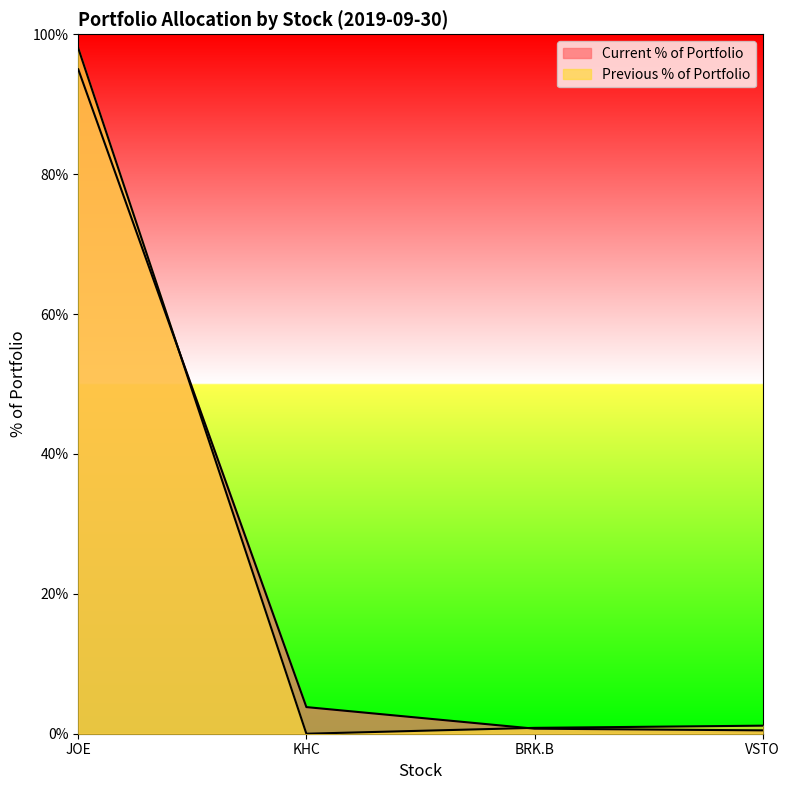

What is the label of the 3rd point from the left?

BRK.B